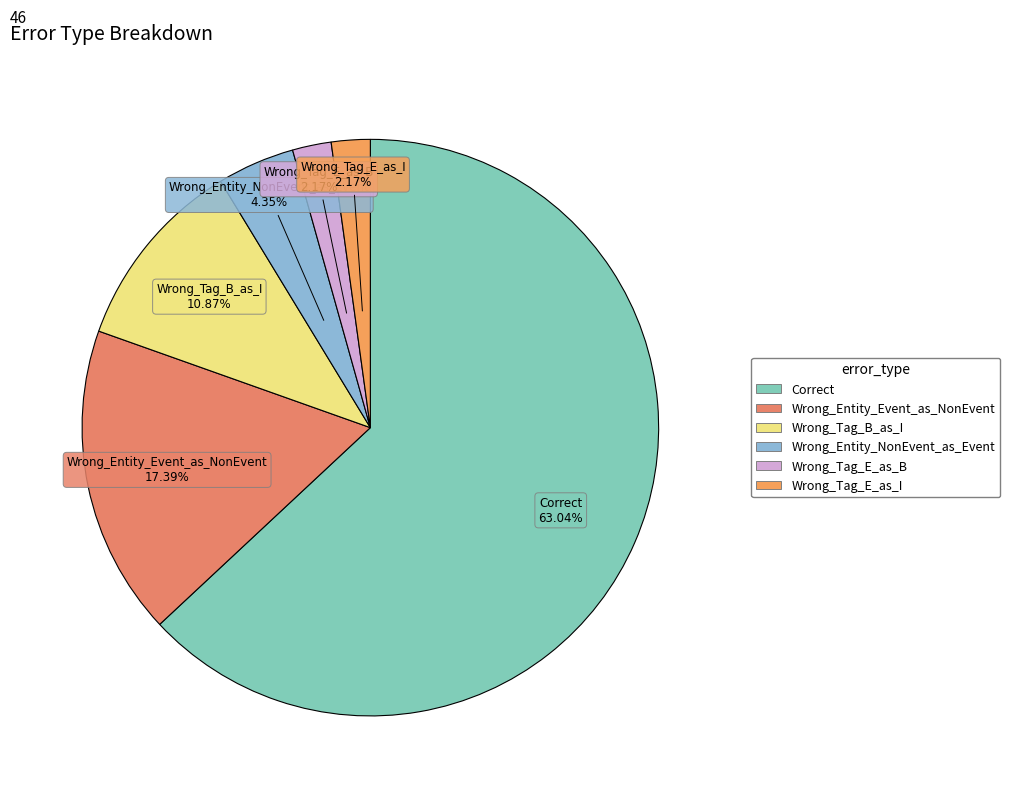

Which has a higher value, Wrong_Entity_Event_as_NonEvent or Correct?

Correct